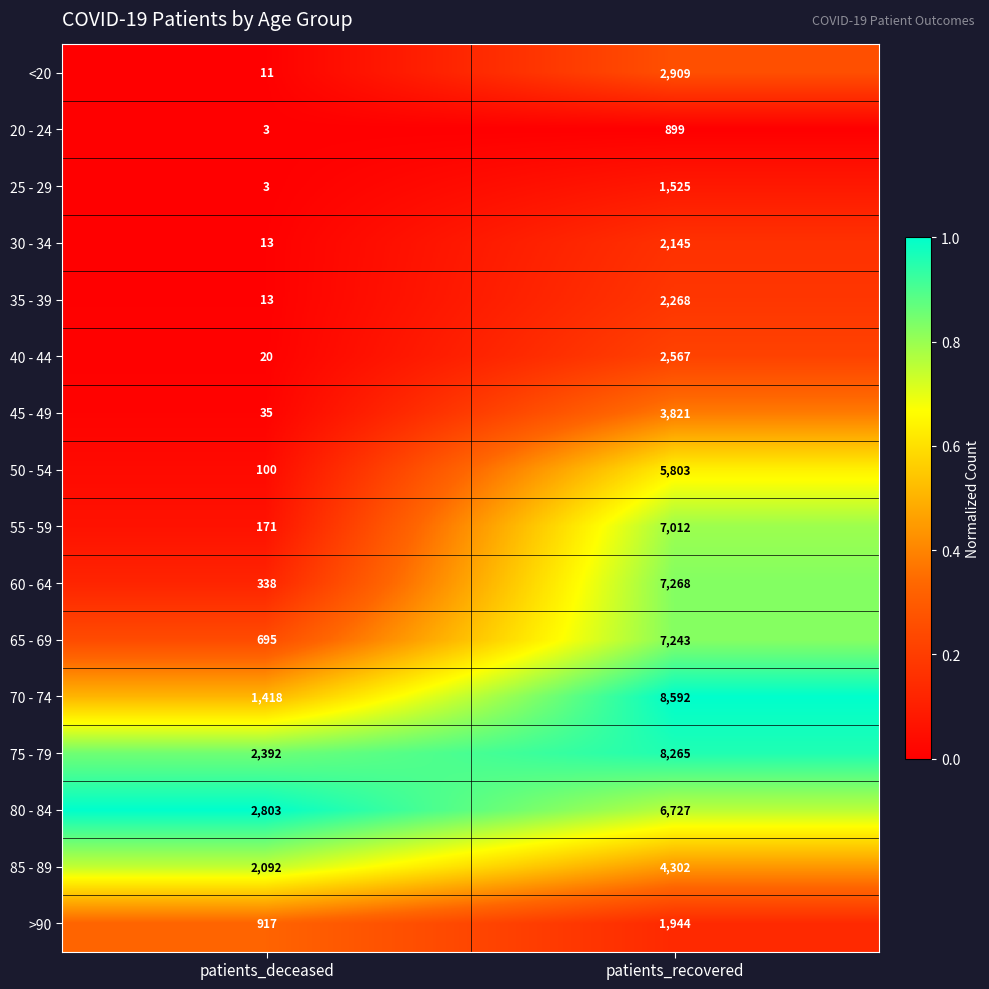

At which category is the sum across all series the highest?

patients_recovered